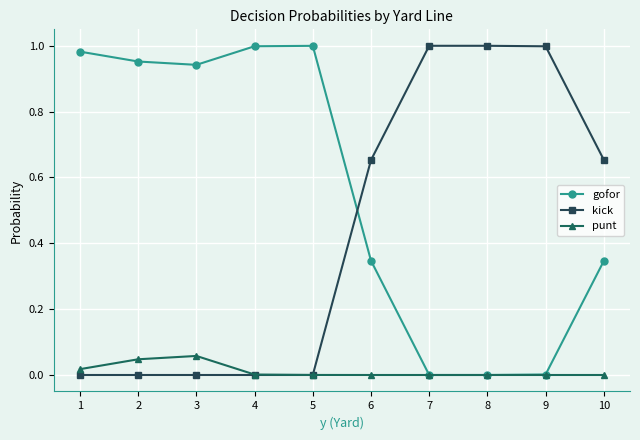

After their last crossing, which series has the higher values: gofor or kick?

kick